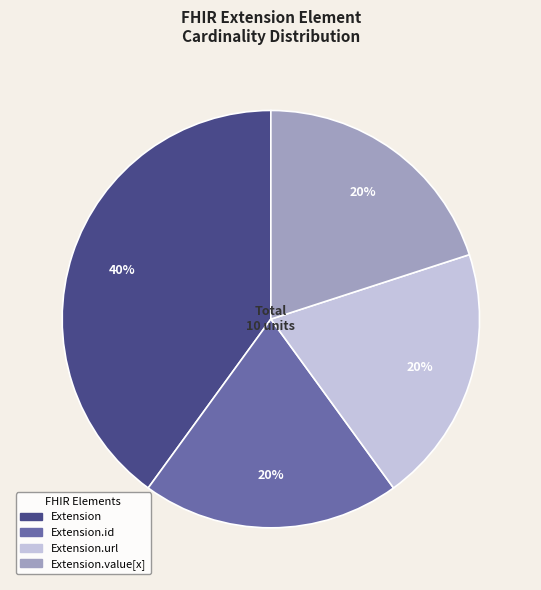

To the nearest percent, what is the difference between the largest and smallest slice percentages?

20%